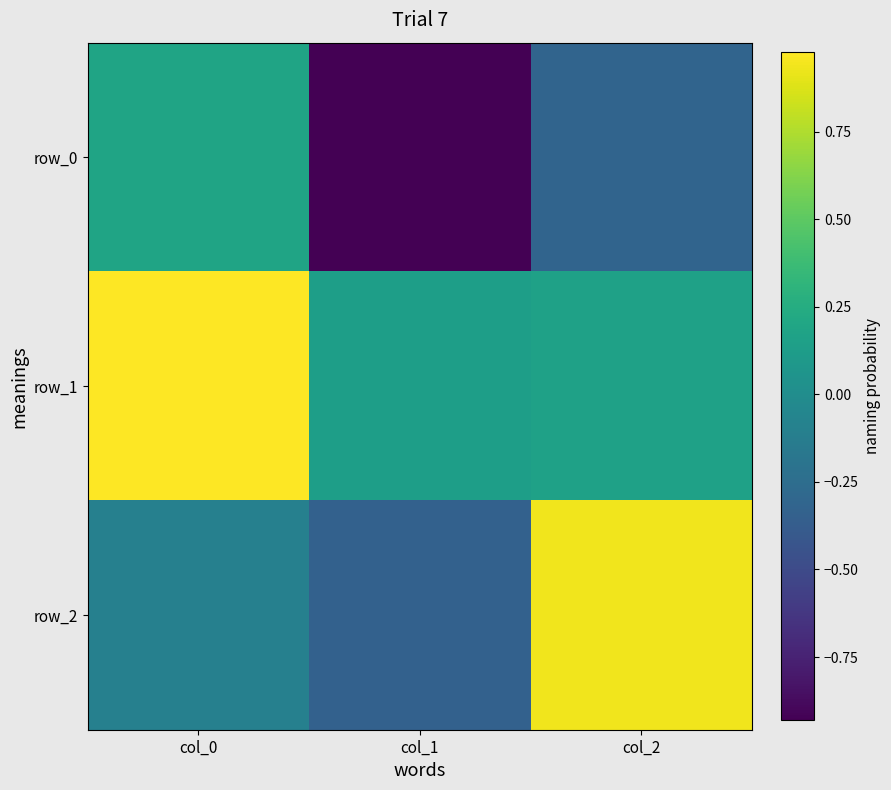

What is the spread (max minus min) of values at col_1?

1.1